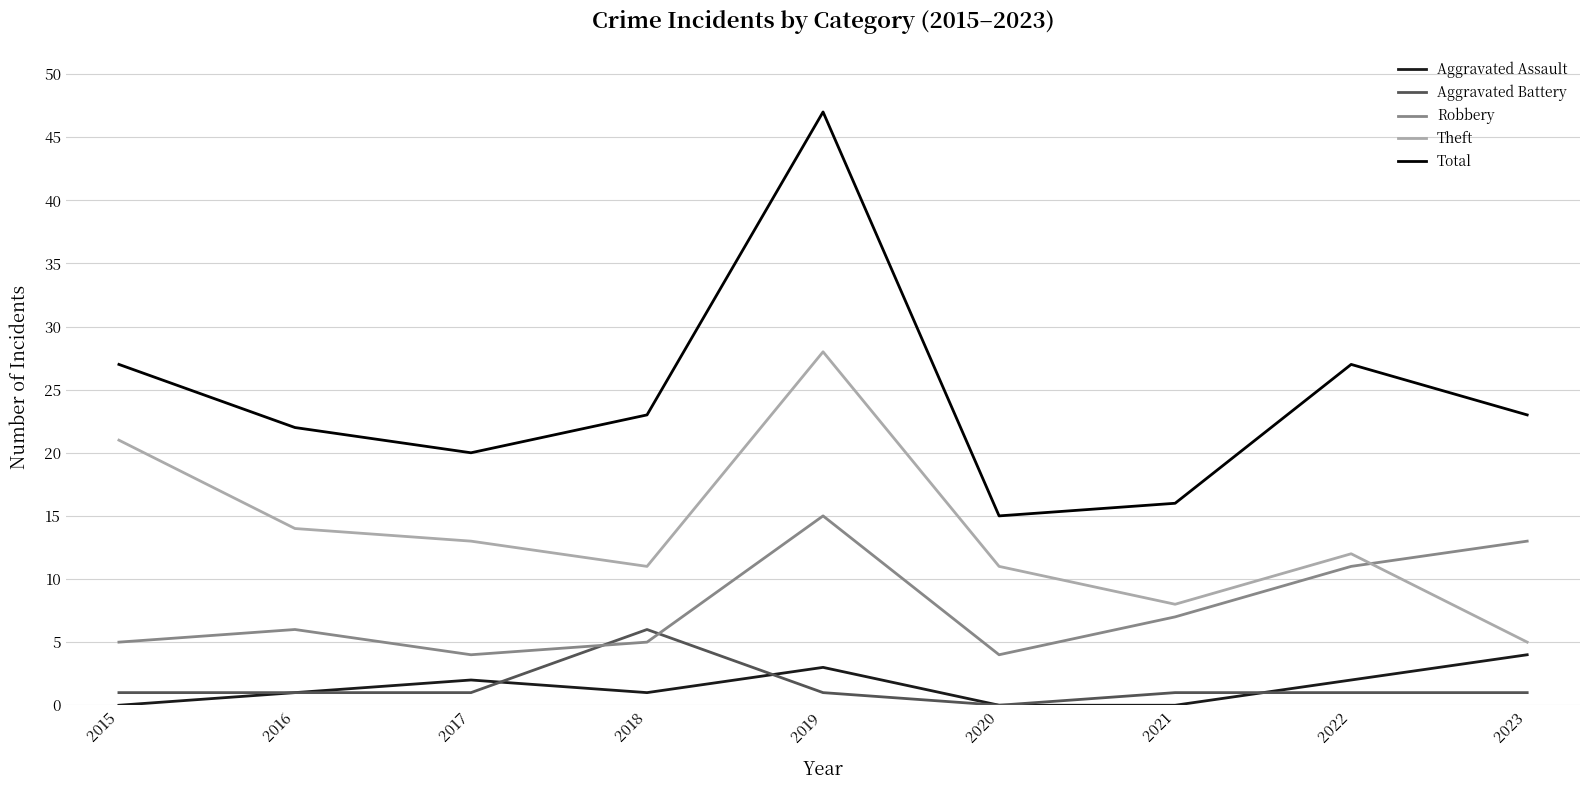

What is the maximum value for Aggravated Assault?

4